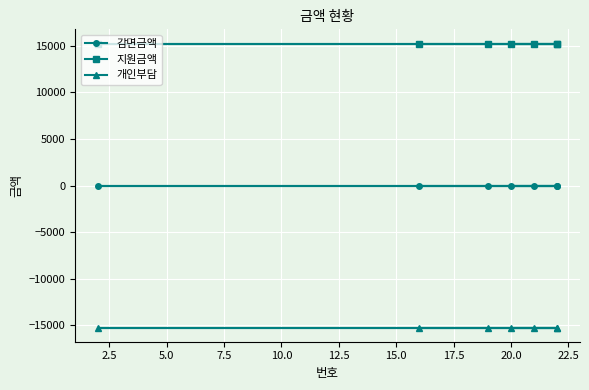

True or false: 지원금액 and 개인부담 intersect in this chart.

False